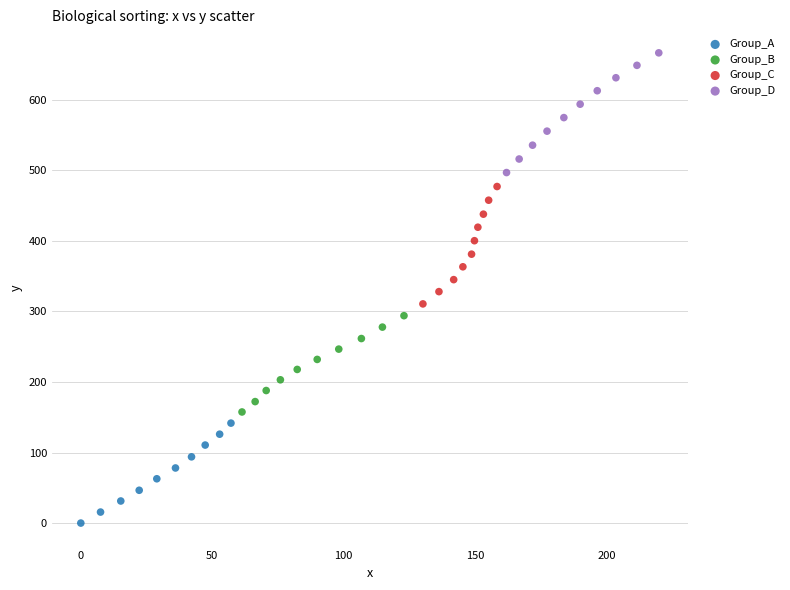

Which series reaches the minimum Y coordinate?

Group_A